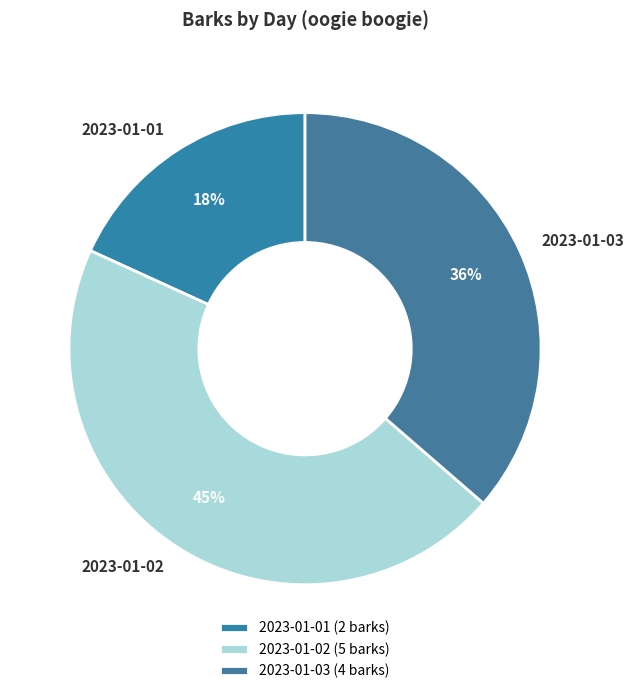

What is the smallest slice in the pie chart?

2023-01-01